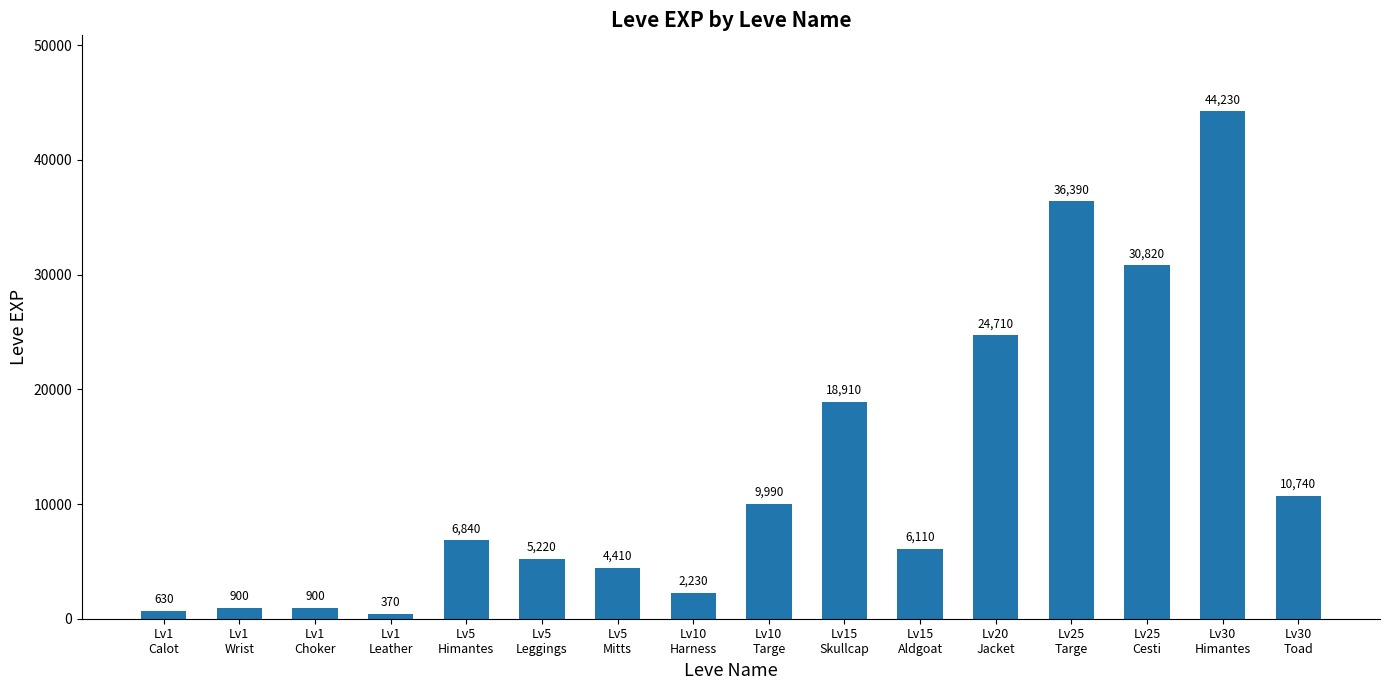

What is the value of the 11th bar from the left?

6110